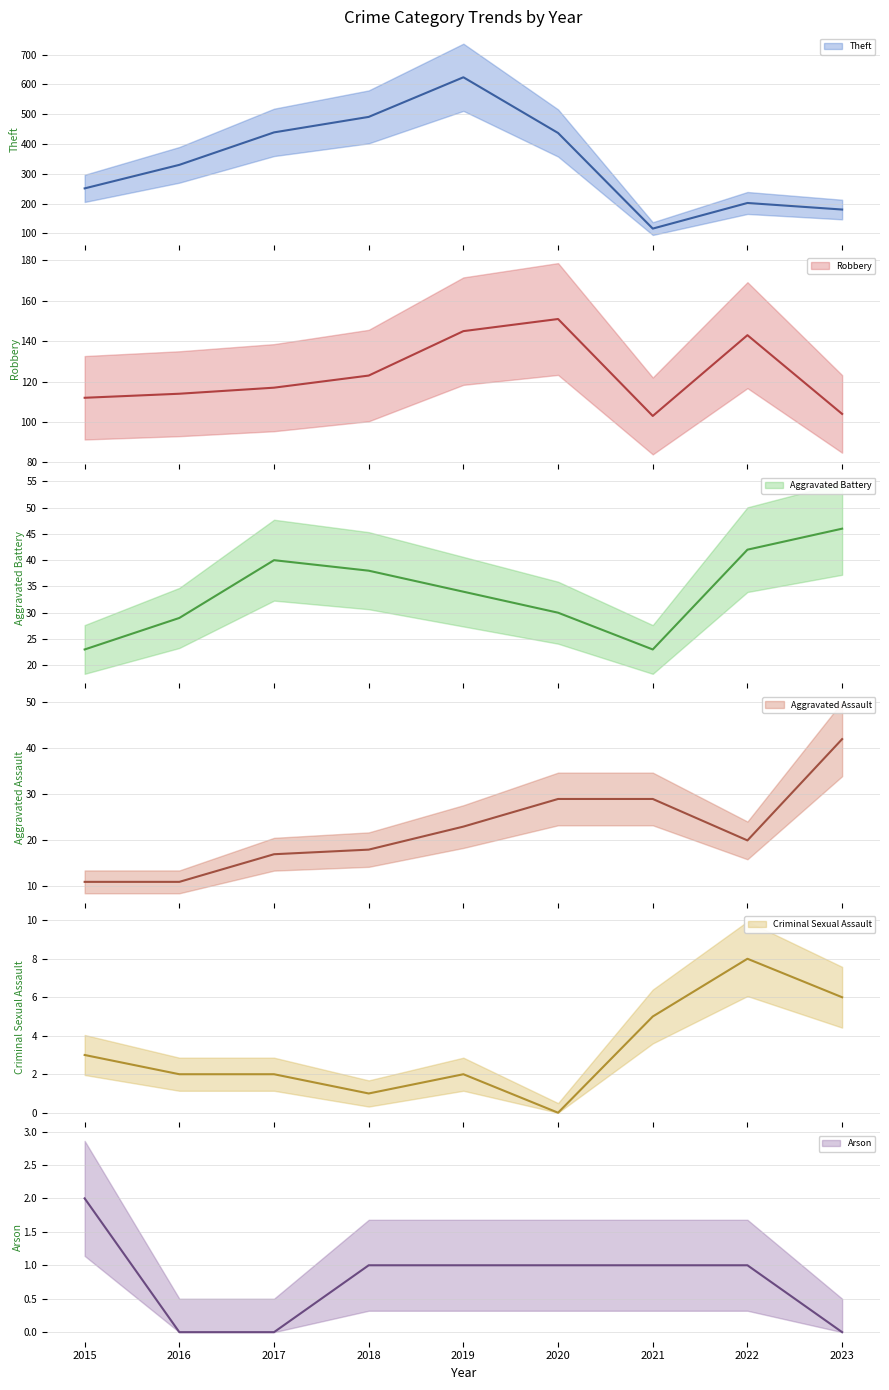

How many lines are shown in the chart?

6